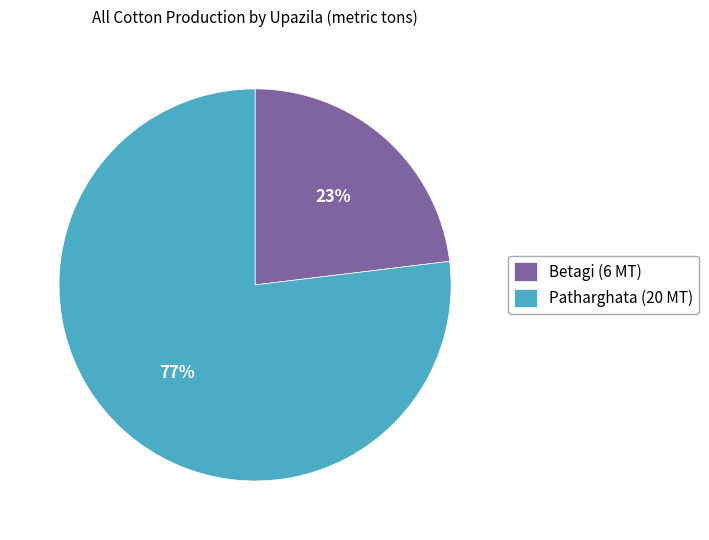

To the nearest percent, what is the average slice percentage?

50%